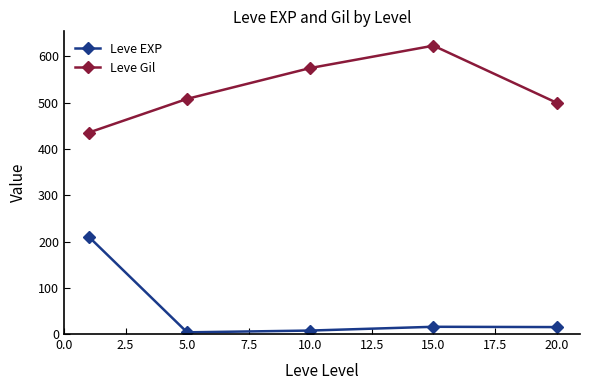

What are all the series names shown in the legend?

Leve EXP, Leve Gil